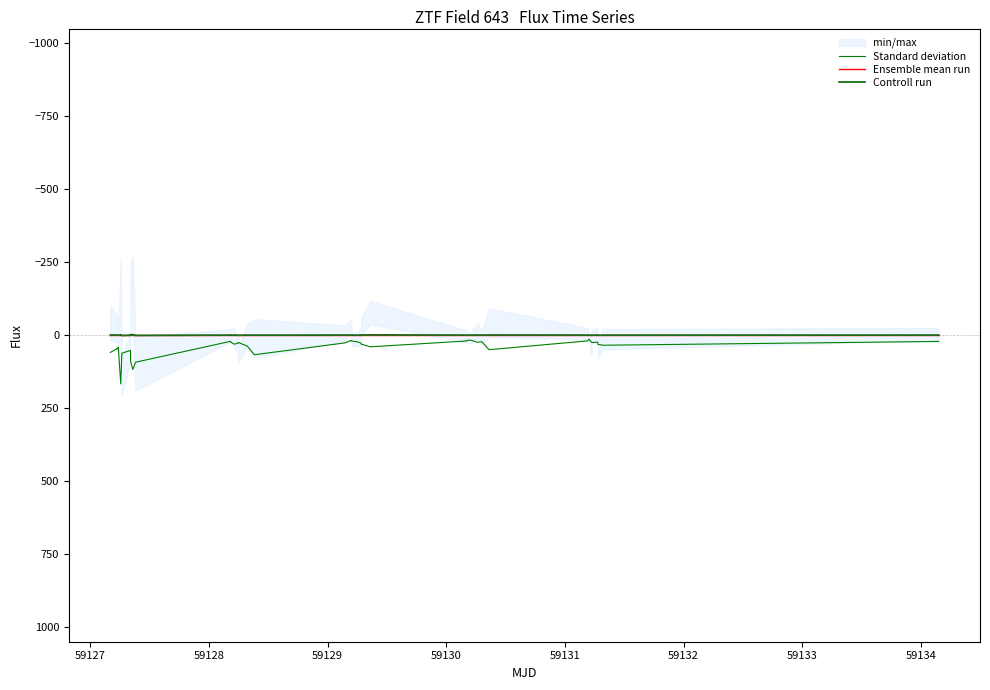

Which label corresponds to the smallest value in the chart?

59133